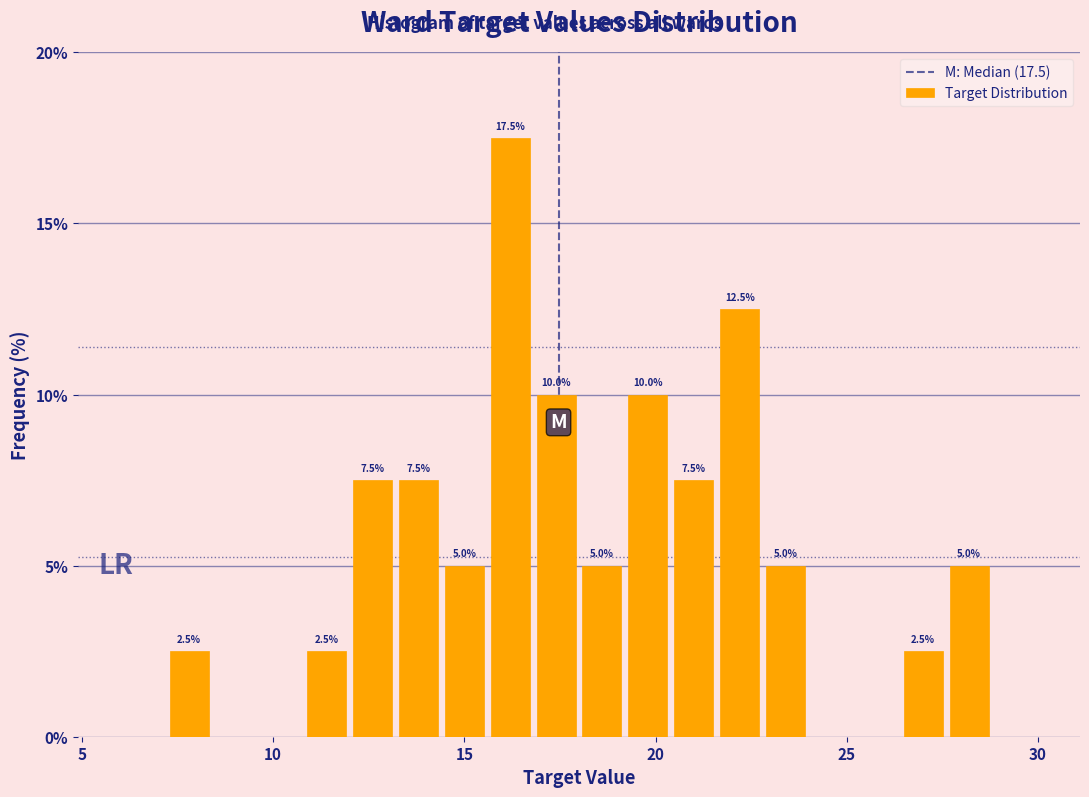

Read against the x-axis, roughly where is the centre of the tallest bar?

16.0